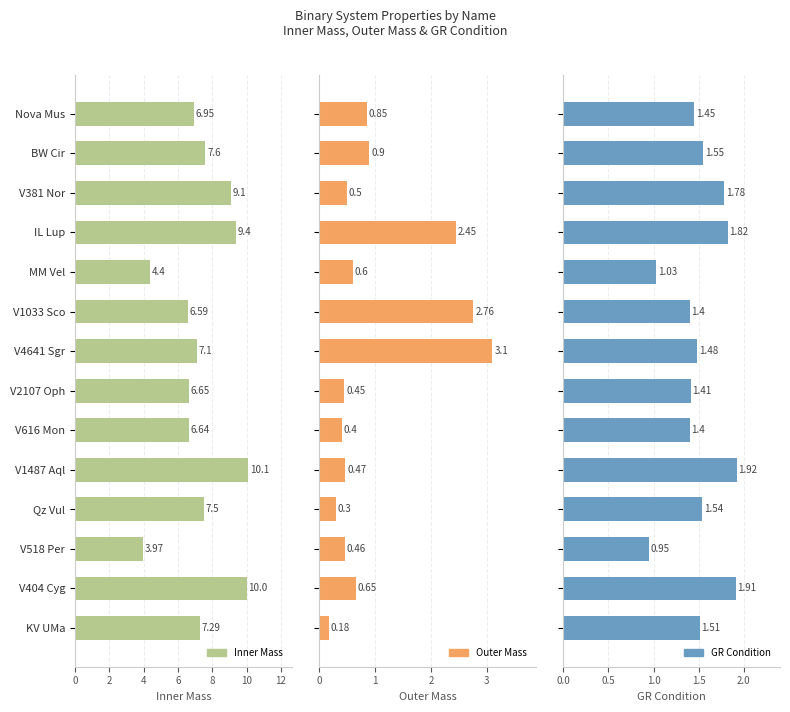

Which series has the largest range (max minus min)?

Inner Mass